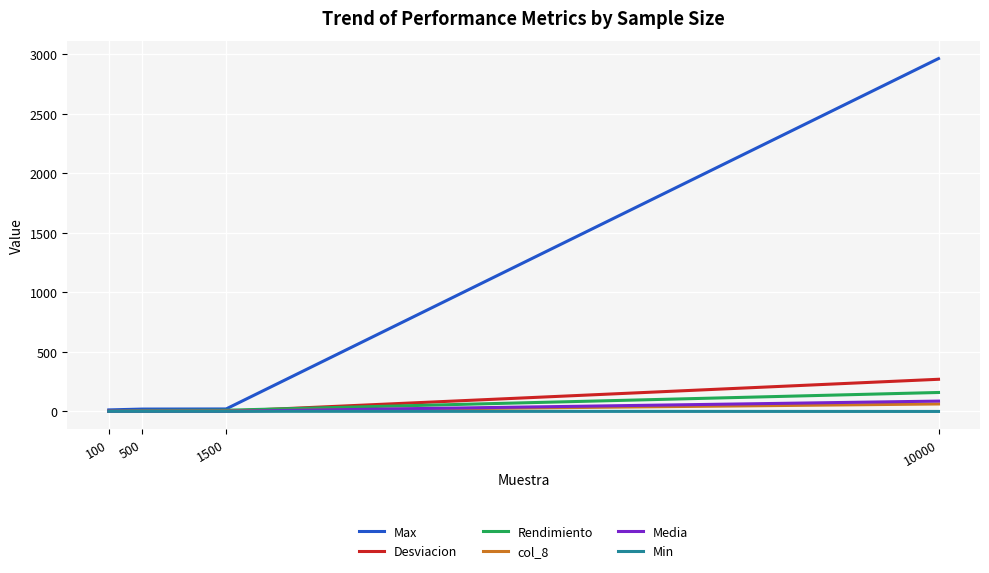

True or false: Desviacion has a value of 1.4 at 1500.

True